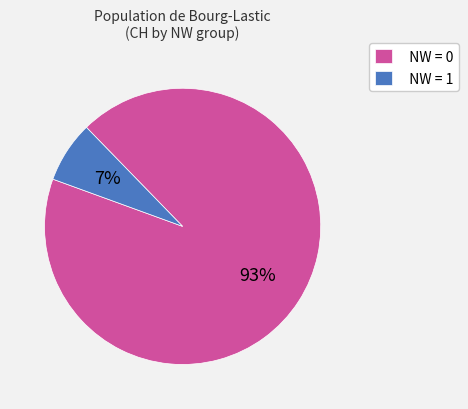

Combined, do NW = 1 and NW = 0 account for over 50%?

Yes